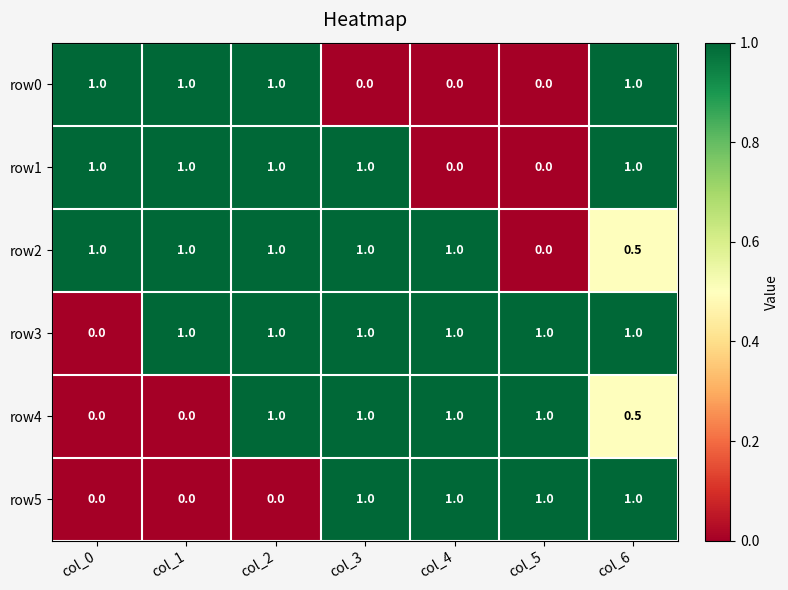

Is it true that row0 equals 0.0 at col_3?

True